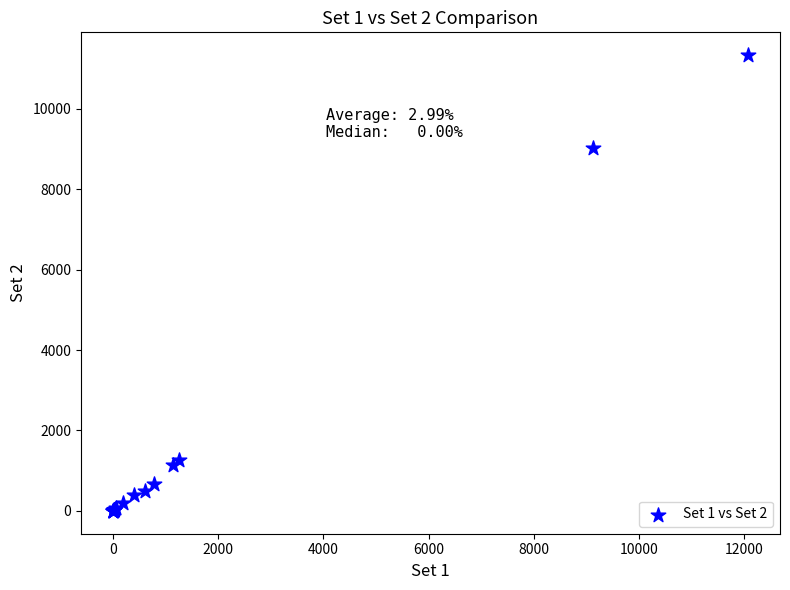

What Y value in the scatter plot is closest to 5665?

9011.5